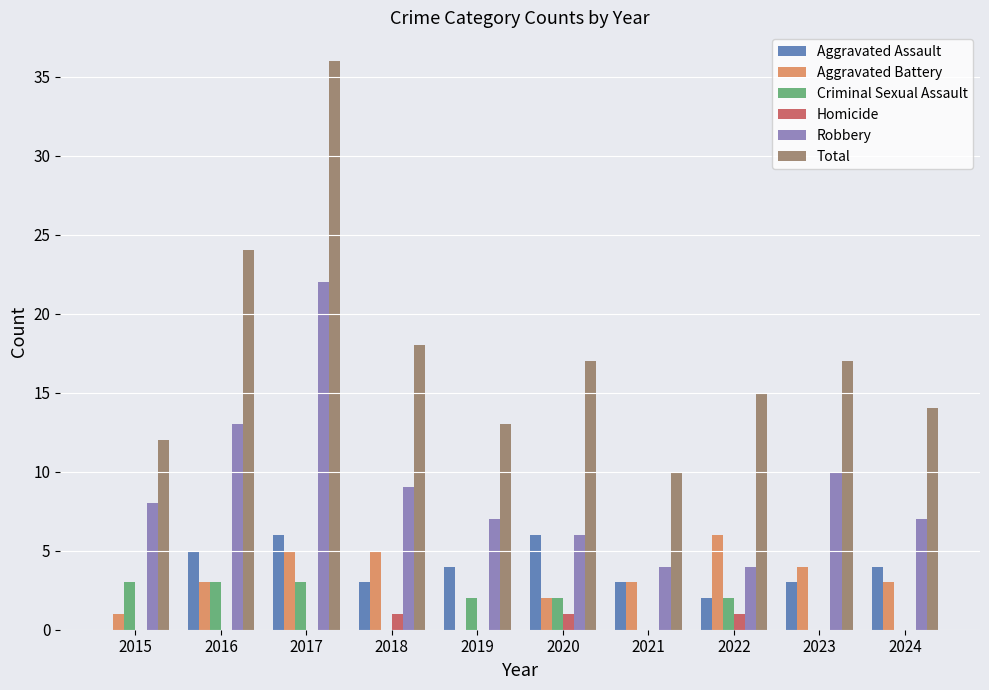

At which category is the sum across all series the highest?

2017